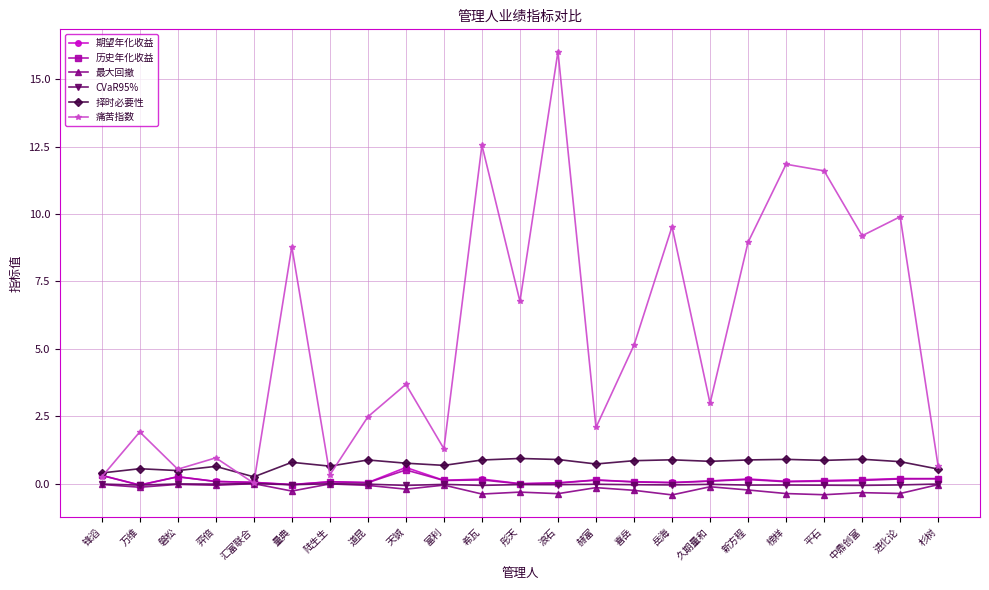

Is the value of 择时必要性 at 新方程 greater than the value of CVaR95% at 杉树?

Yes